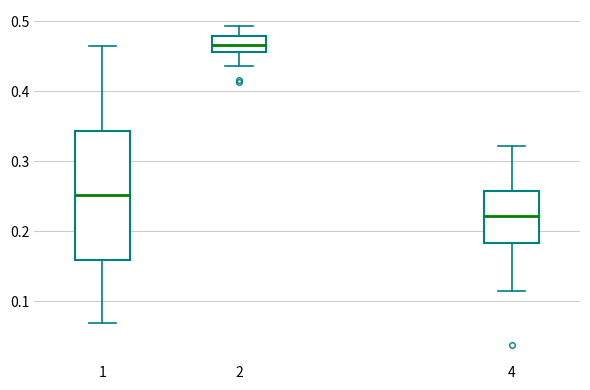

Which box has the lowest median line?

4